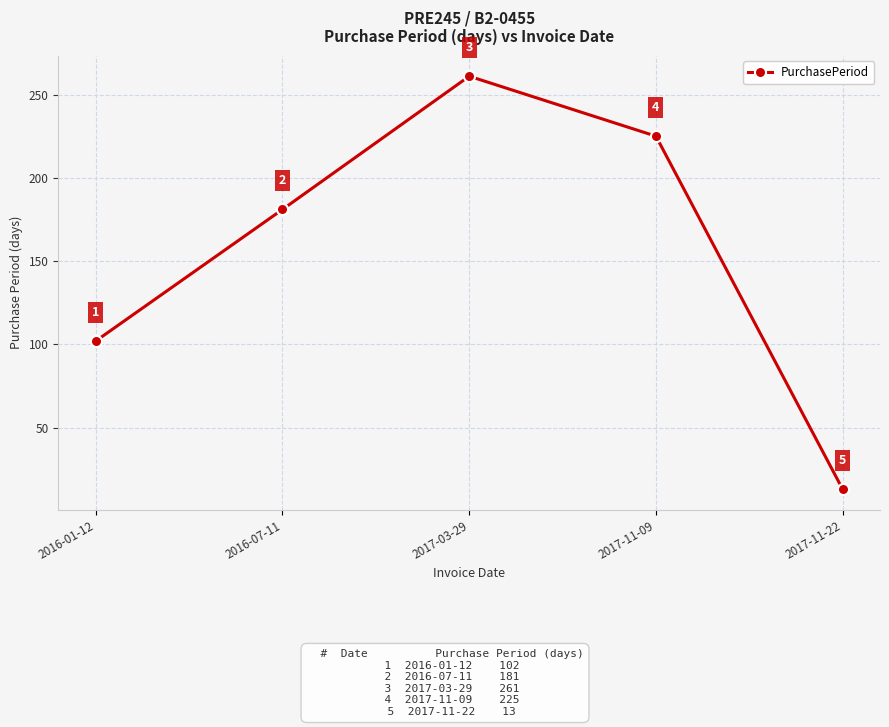

Is it true that the value at 2017-11-09 is 225?

True